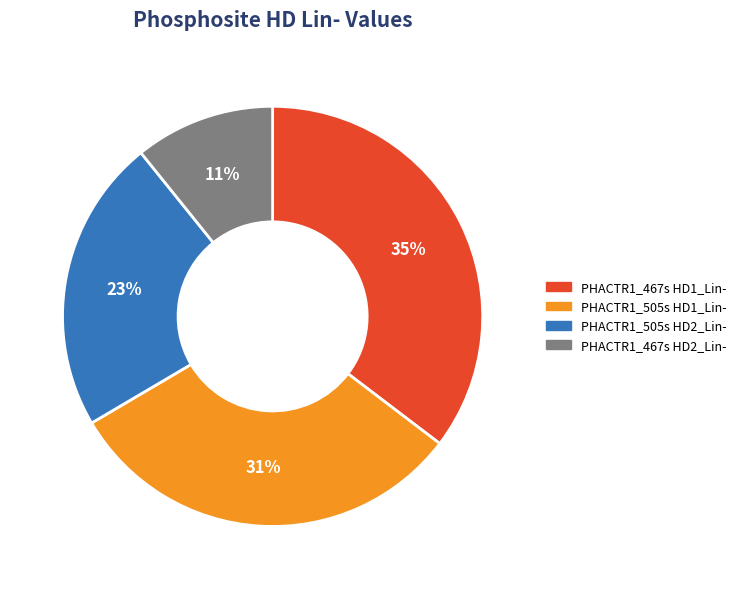

Count the number of slices in the pie.

4